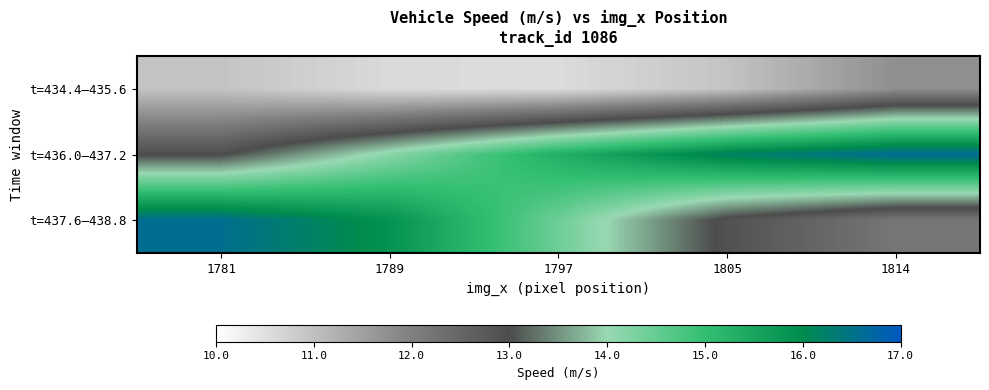

List the series in order of their peak value, lowest first.

t=434.4–435.6, t=437.6–438.8, t=436.0–437.2